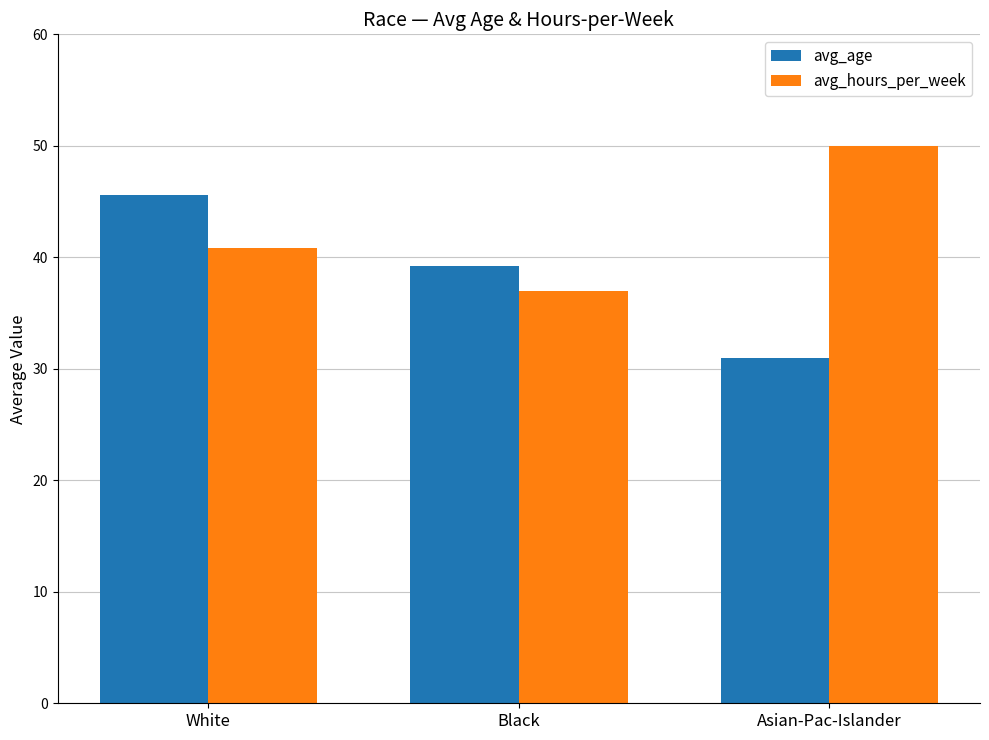

Is it true that avg_hours_per_week equals 25.2 at White?

False